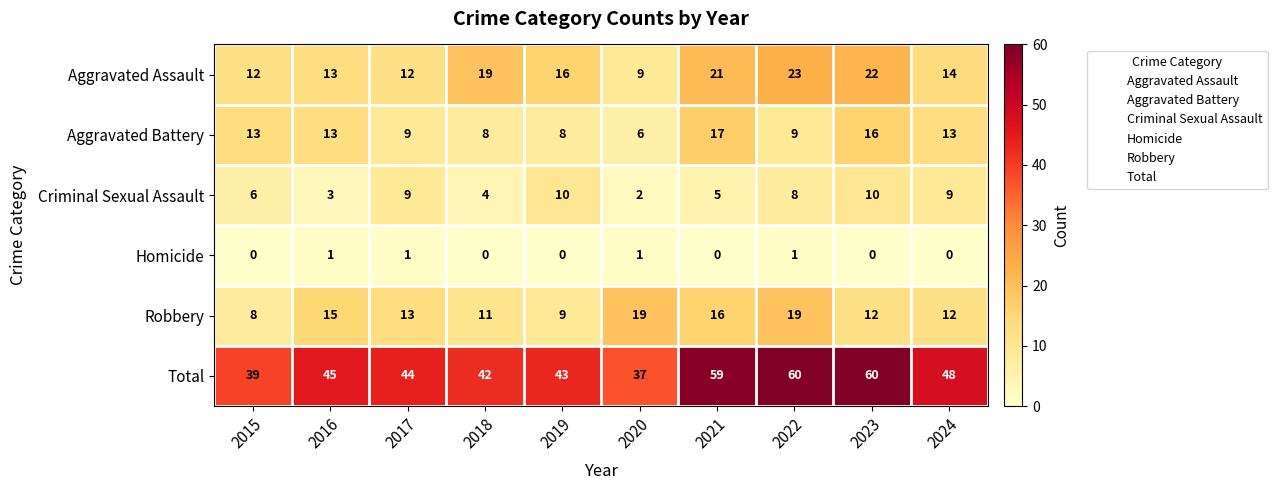

What is the lowest value of the Aggravated Assault series?

9